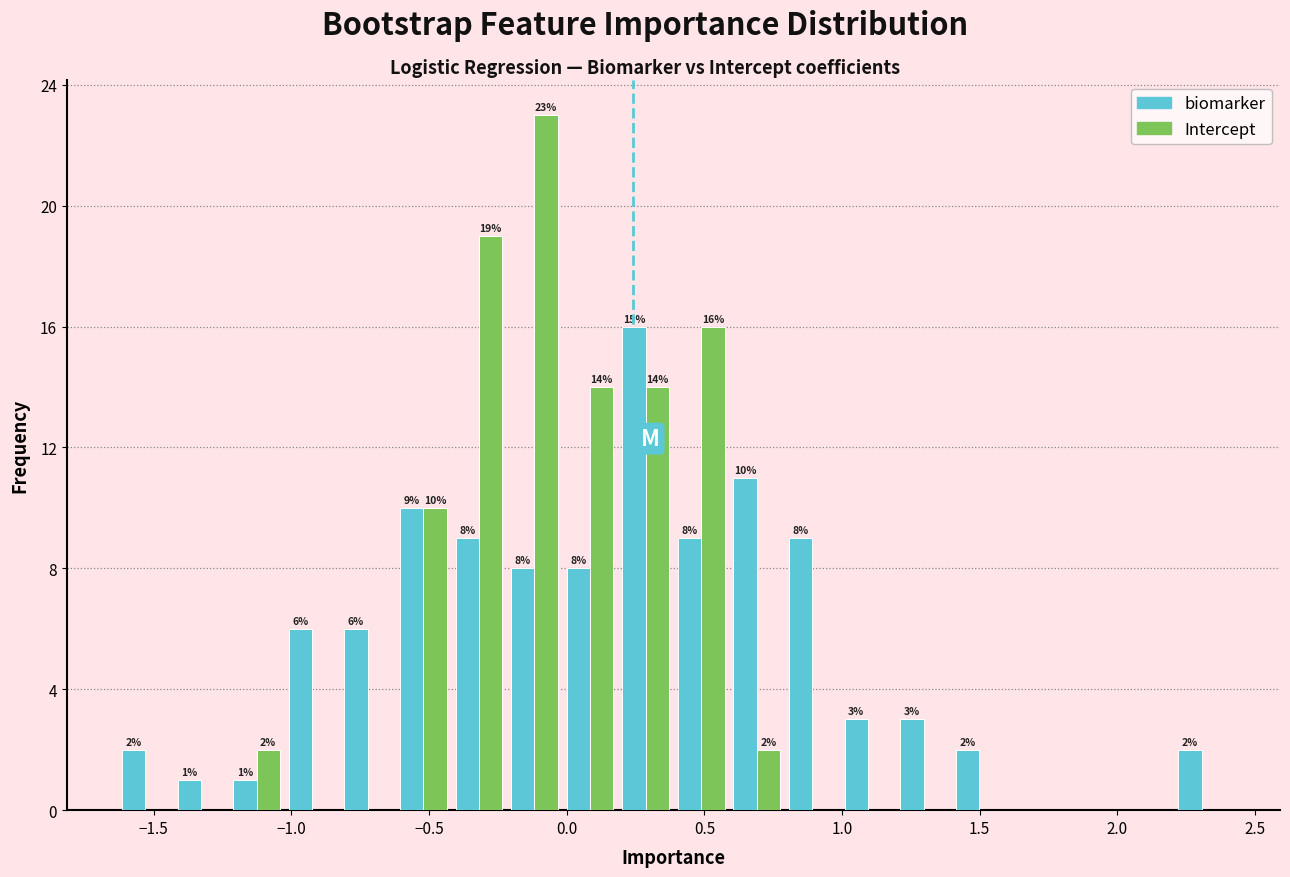

In the biomarker series, which range on the x-axis has the tallest bar?

0.20 to 0.40